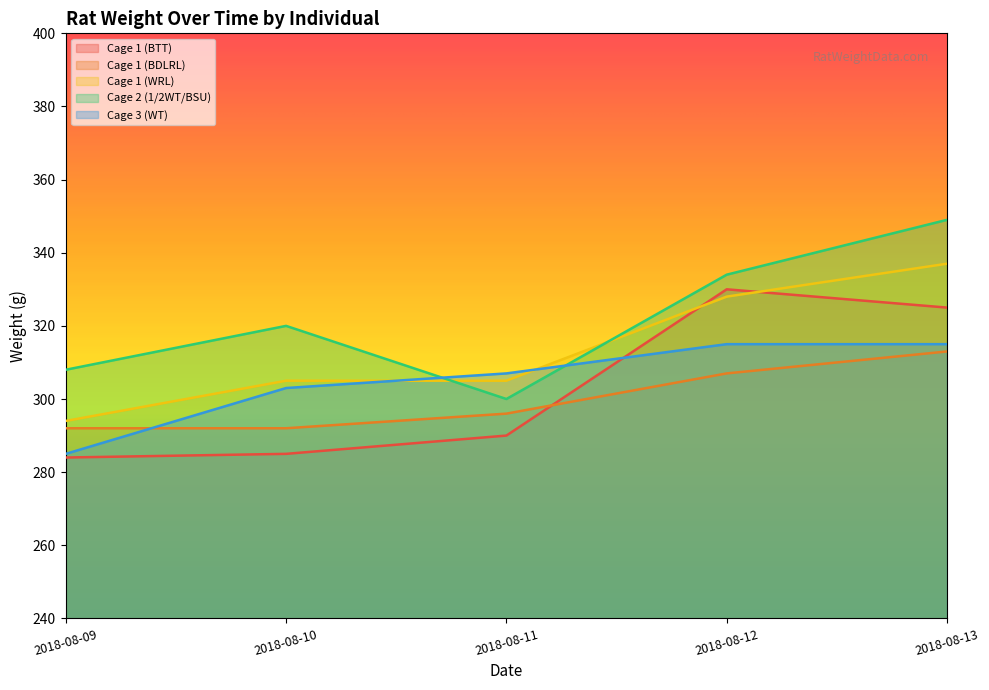

How many interior local peaks does the Cage 2 (1/2WT/BSU) series have?

1